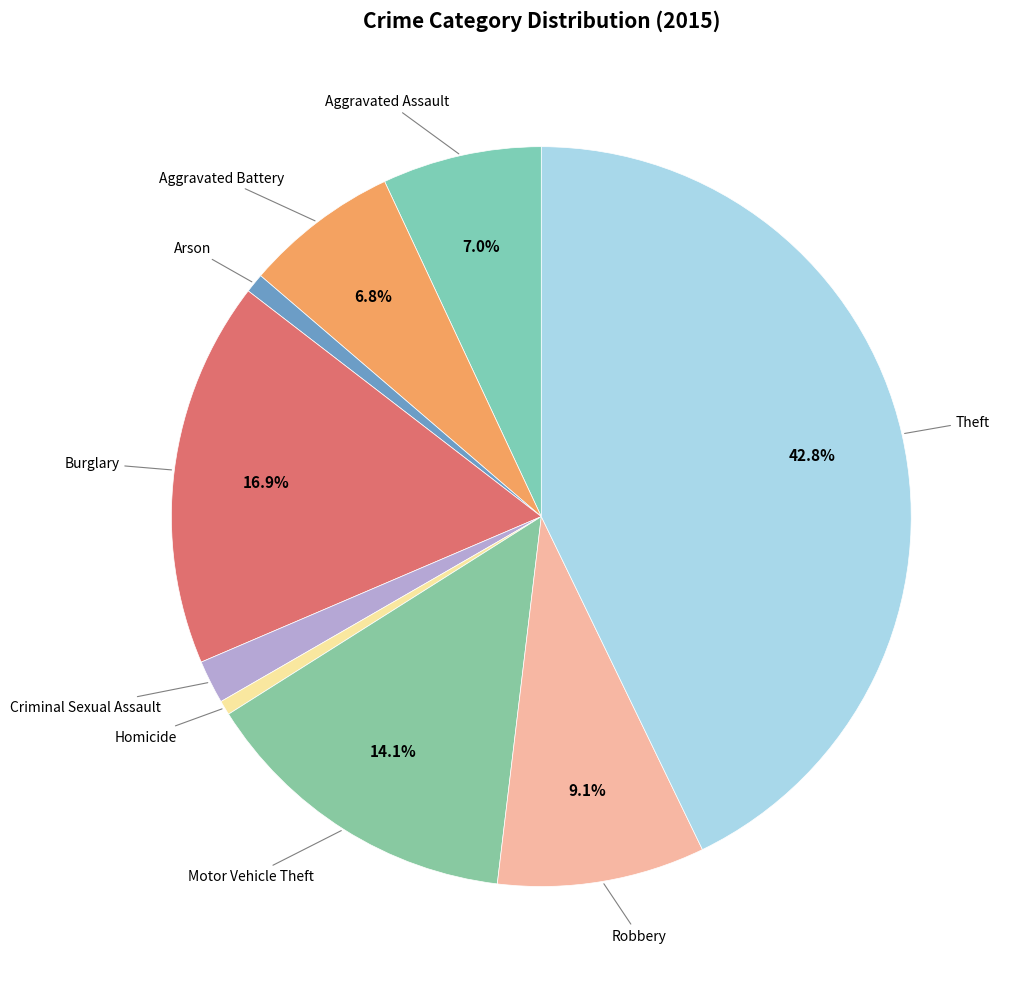

Count the number of slices in the pie.

9